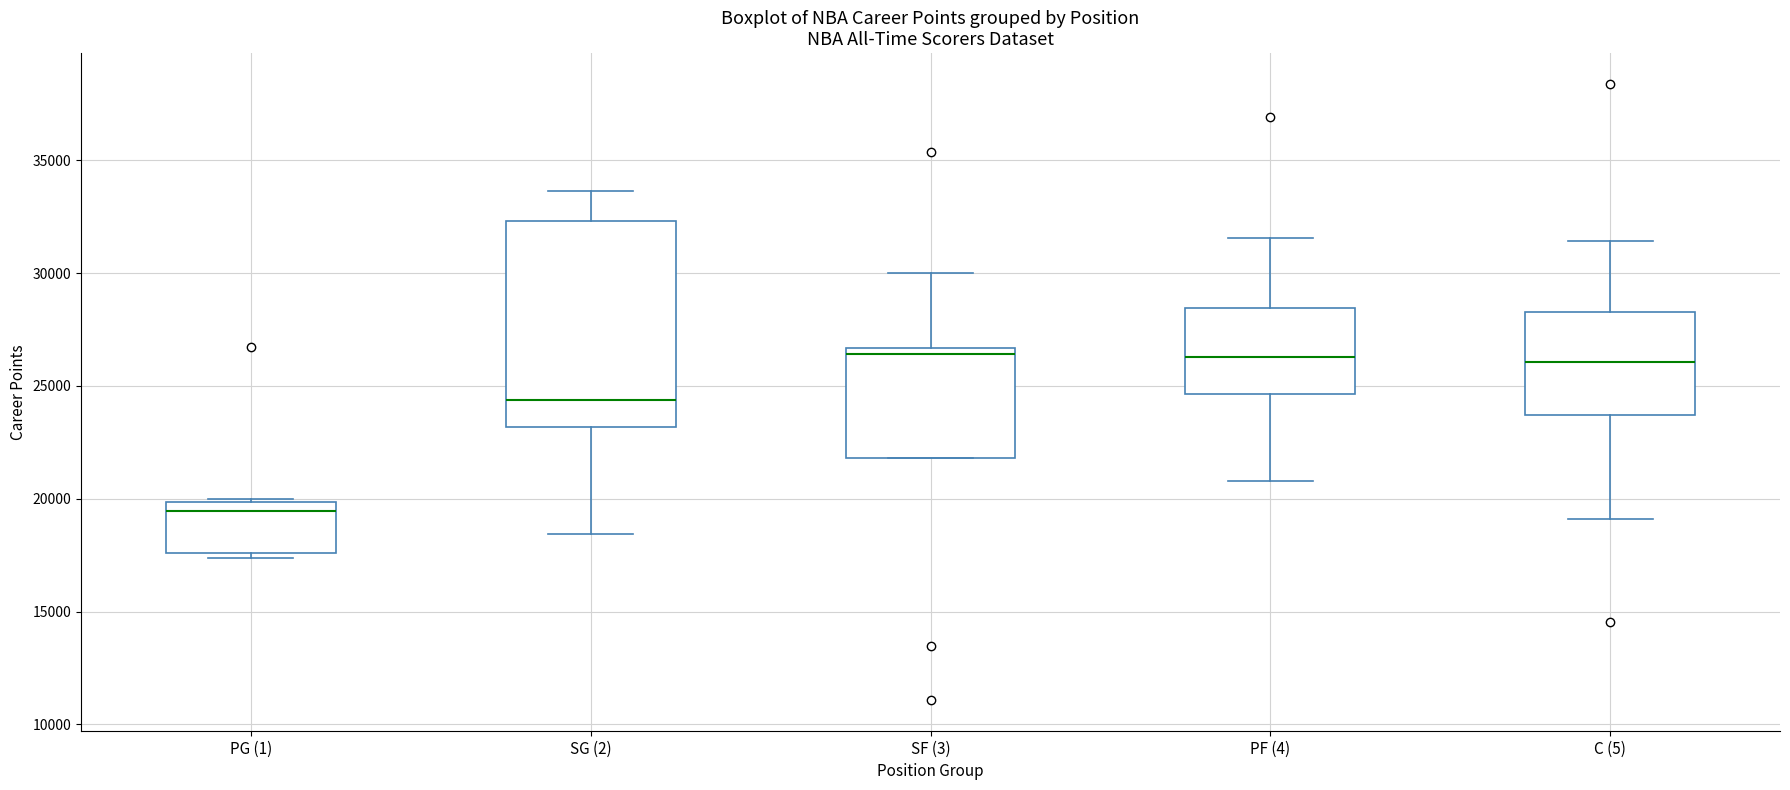

Where is the lower edge of the box for PG (1) on the y-axis? The values are not printed on the chart, so give them approximately, as read against the axis.

17500